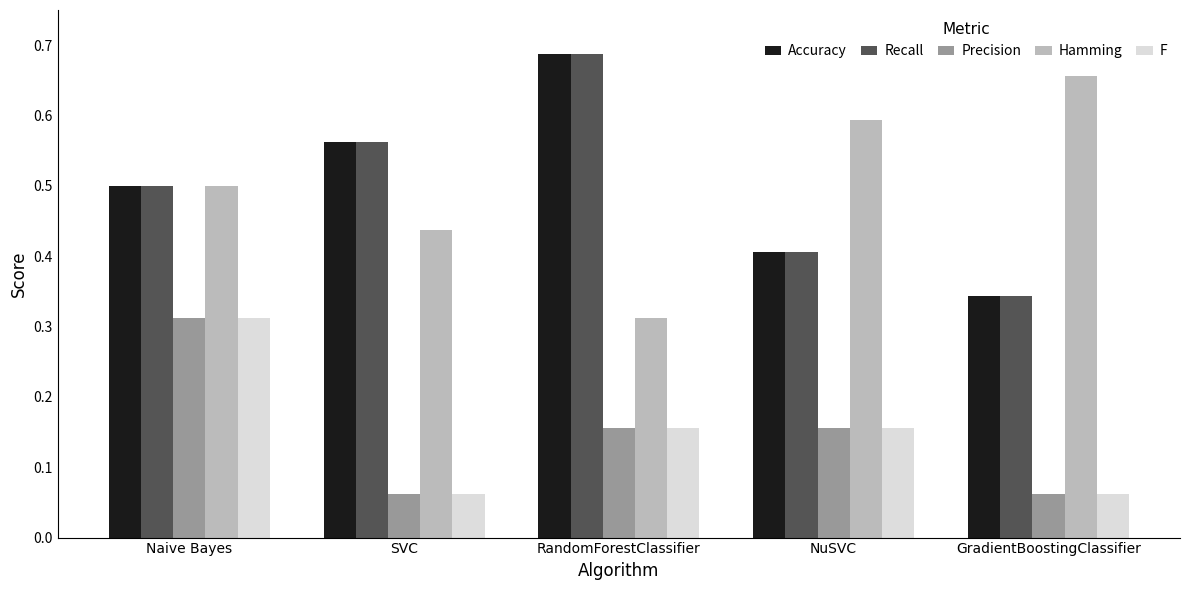

At how many categories does at least one series exceed 0?

5